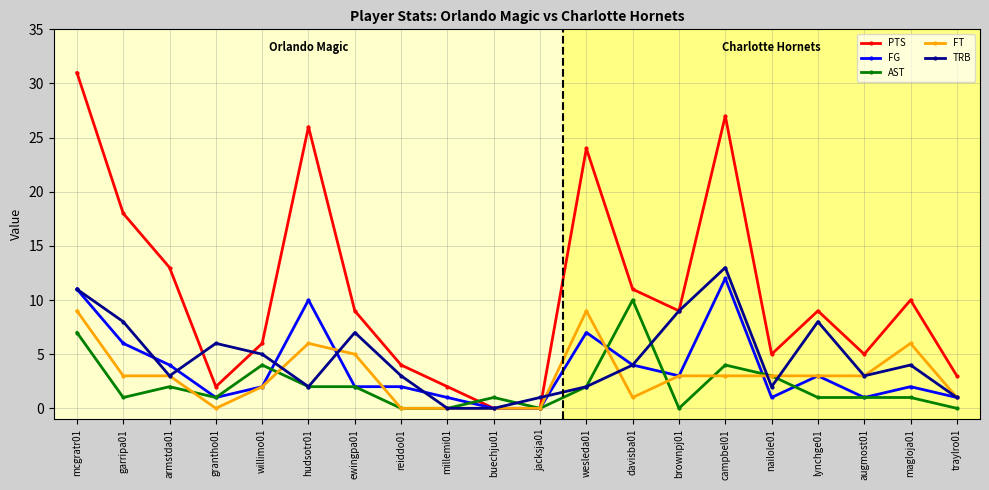

True or false: PTS has more than 2 points higher than both neighbors.

True